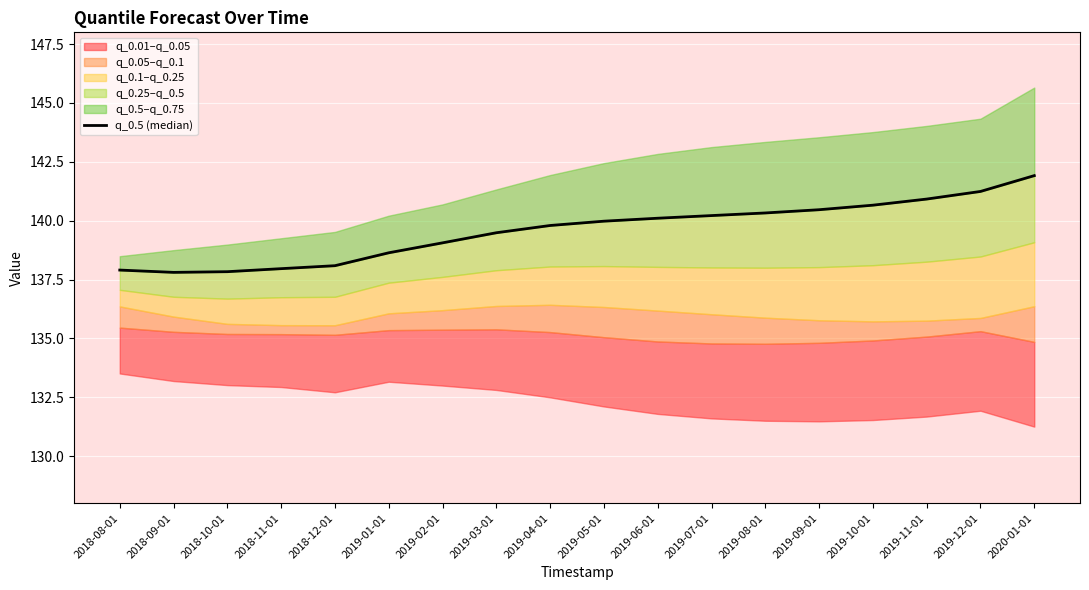

How many points are lower than both their immediate neighbors (excluding endpoints)?

1